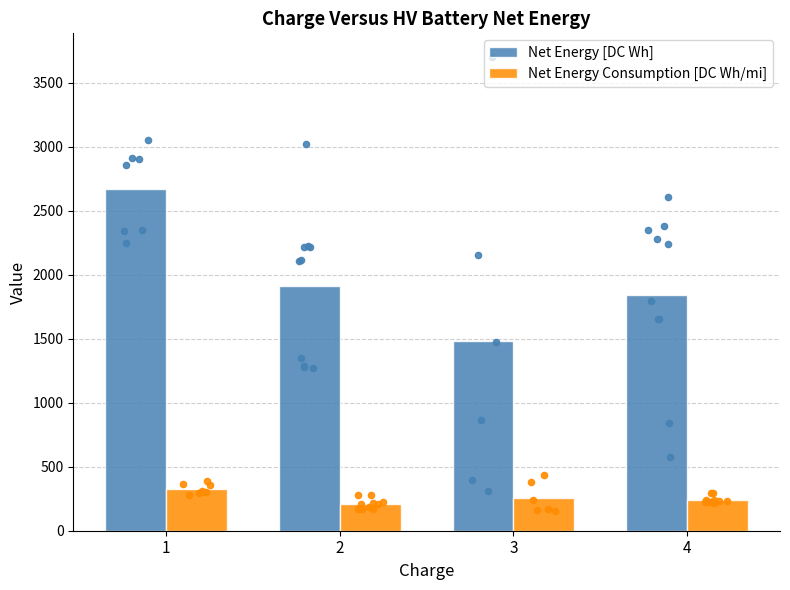

What is the total value across all series at 2?

2118.6